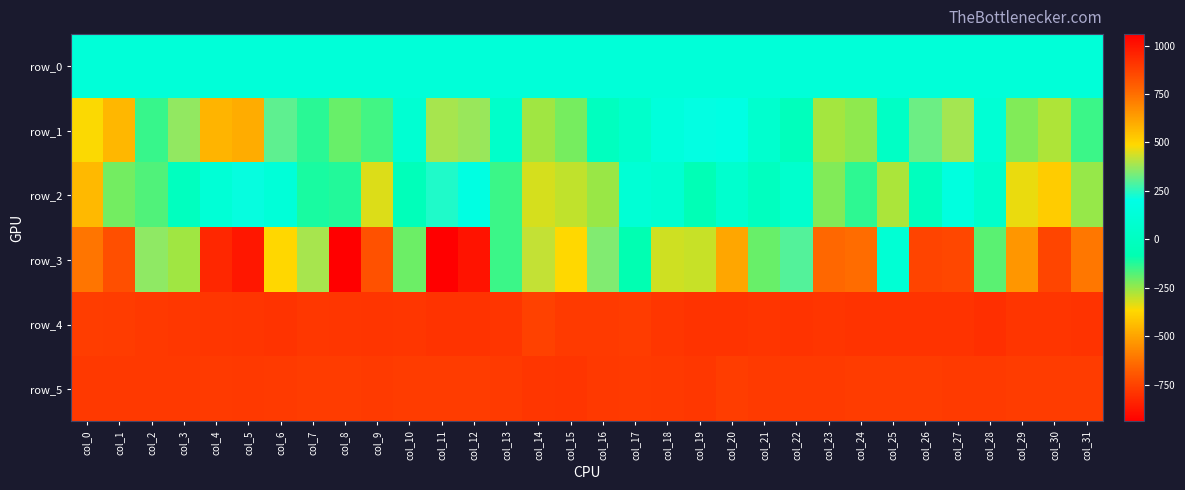

What is the difference between the maximum and second lowest values in the row_1 series?

958.0